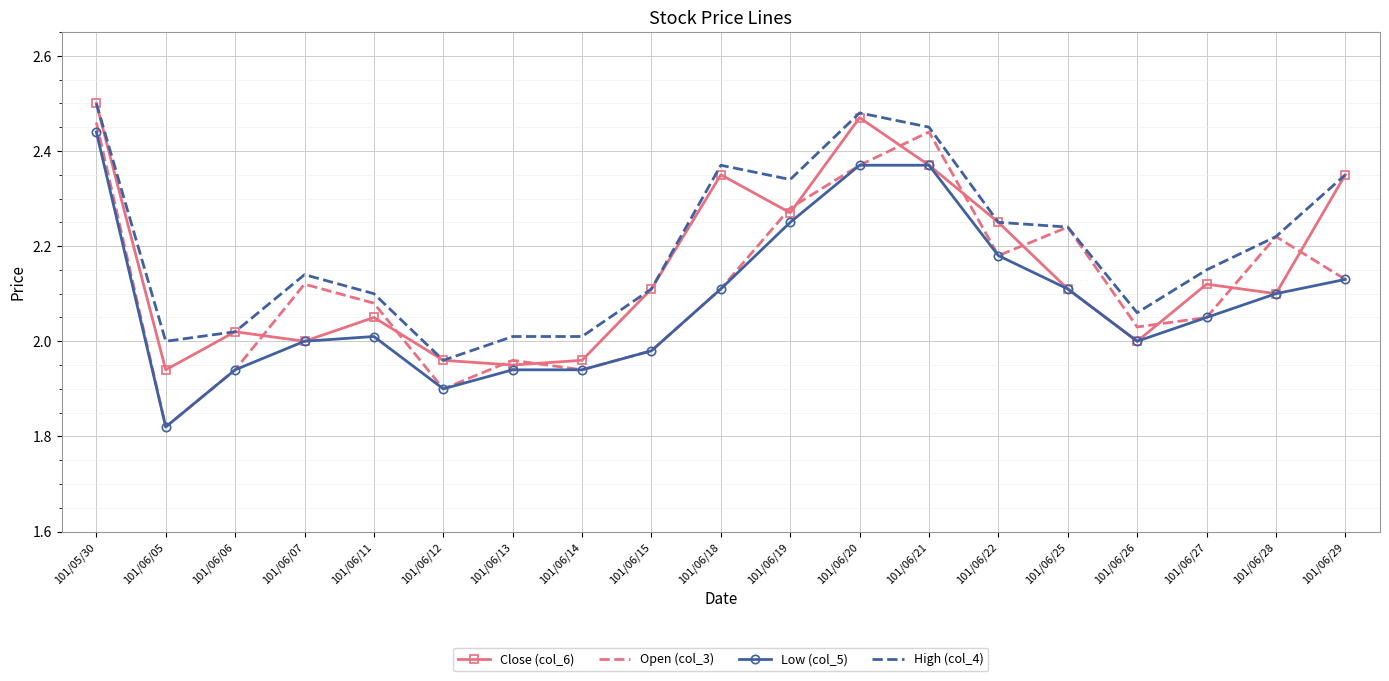

Which series has the largest range (max minus min)?

Open (col_3)